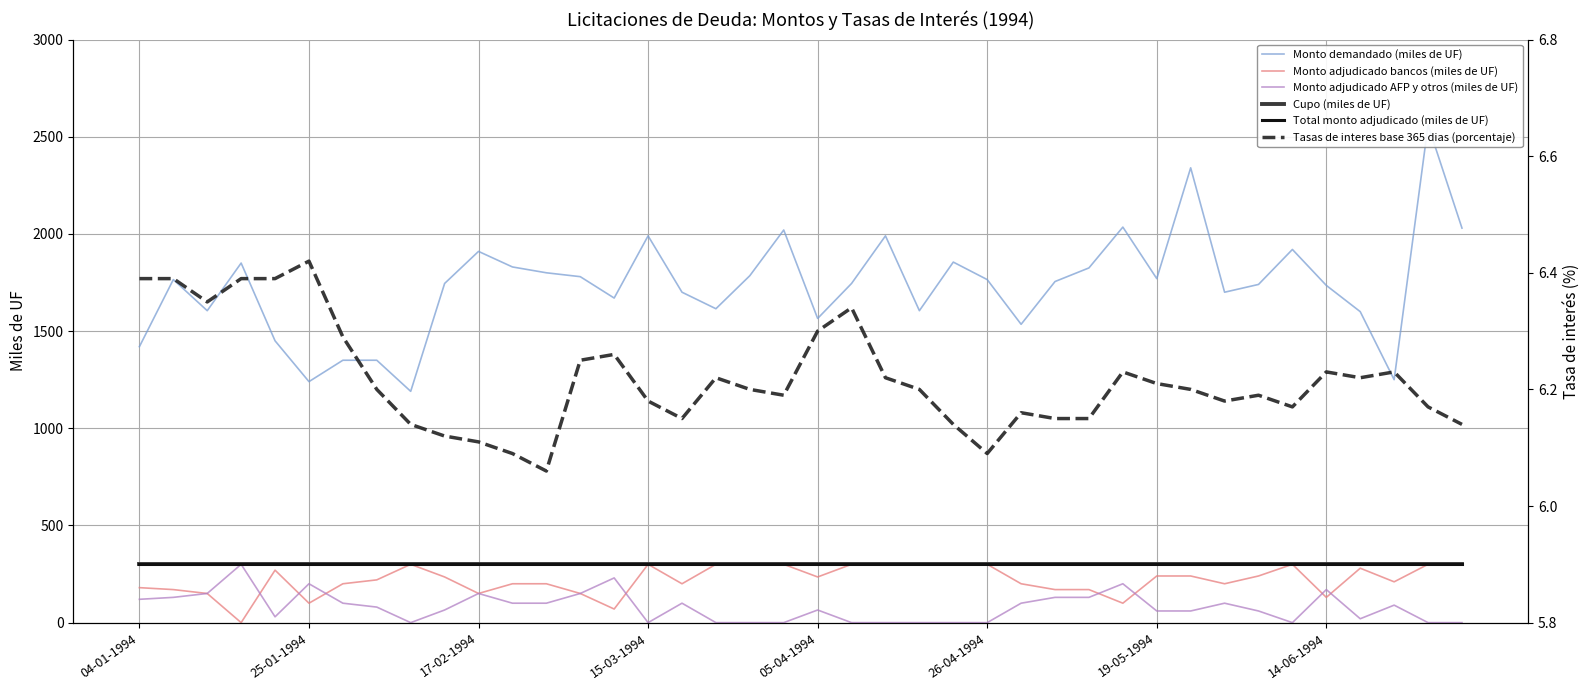

Count the Tasas de interes base 365 dias (porcentaje) values in the range 6 to 7.

40